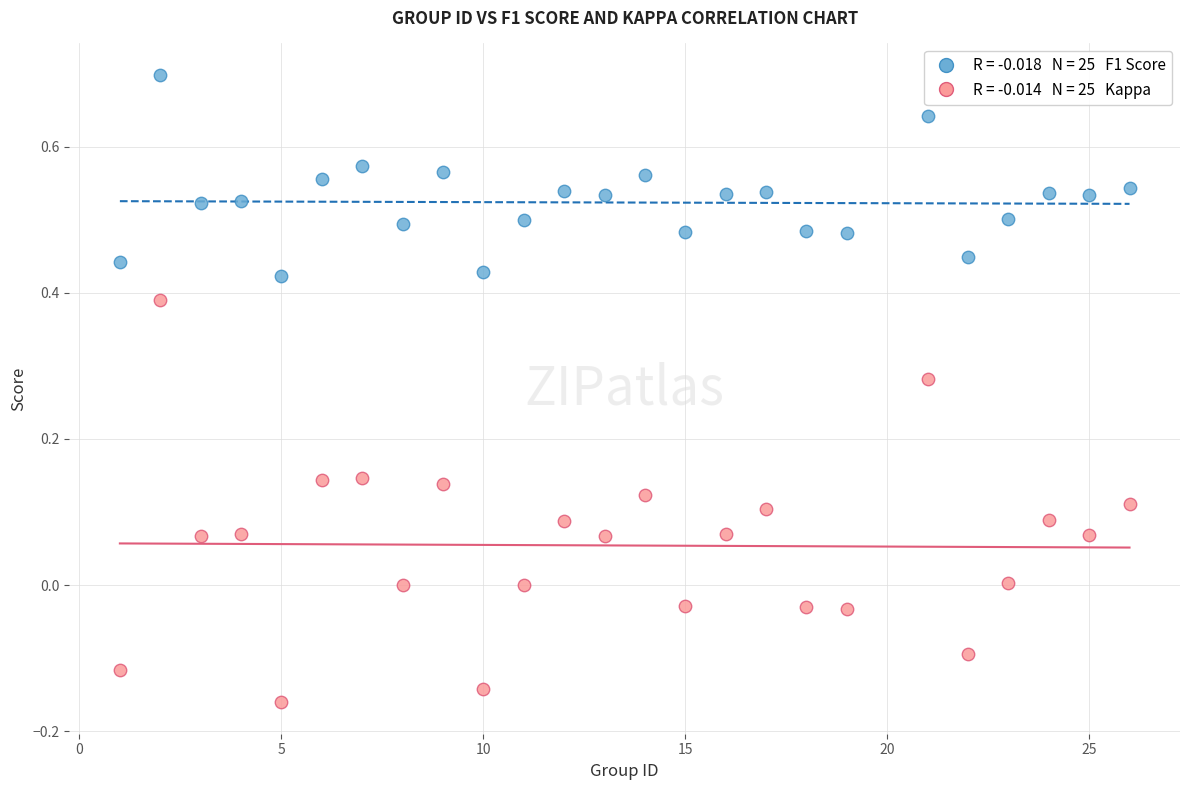

Across all data points, what is the range of X values (max minus min)?

25.0